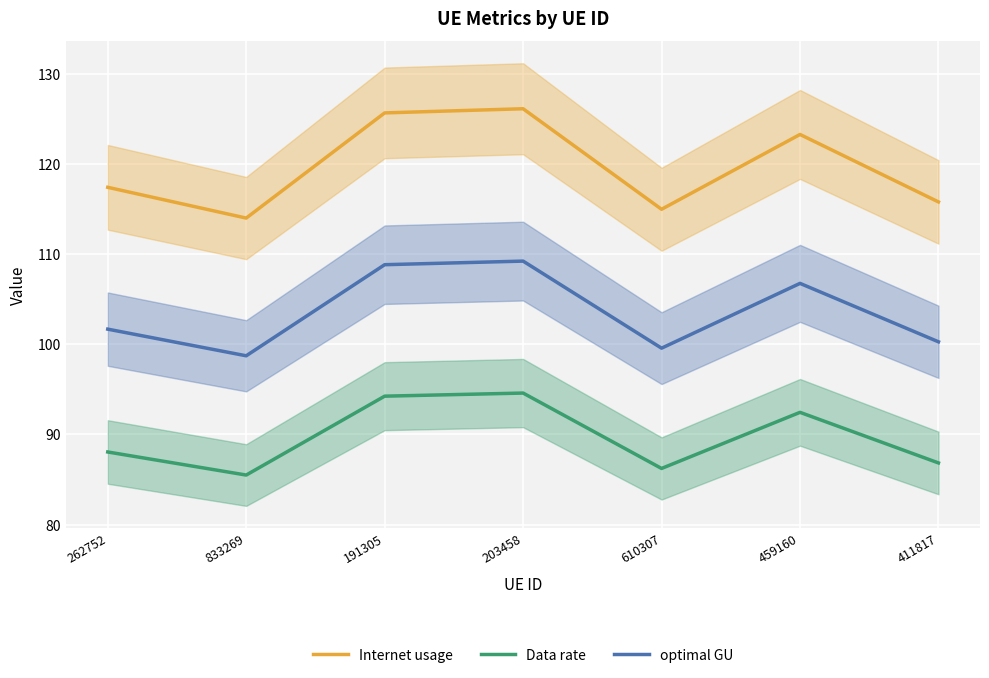

What is the label of the 6th point from the left?

459160